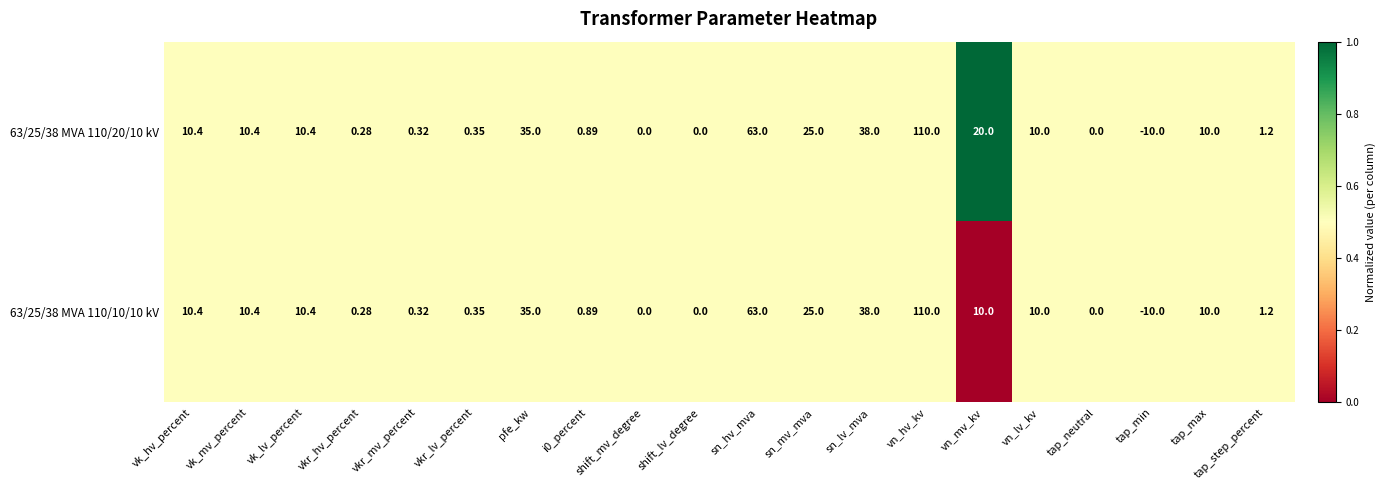

How many distinct data groups are displayed?

2